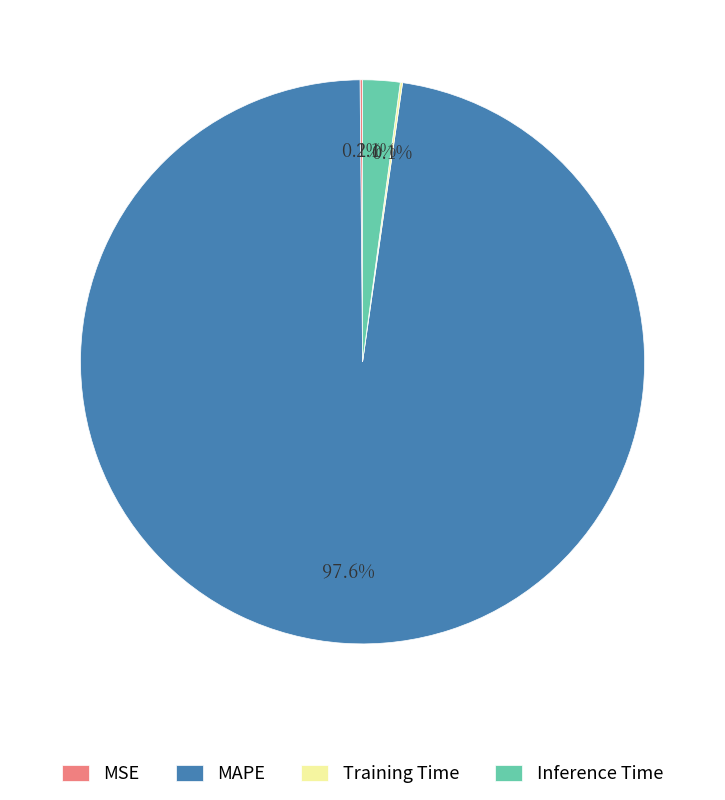

Is MAPE the majority of the pie?

Yes